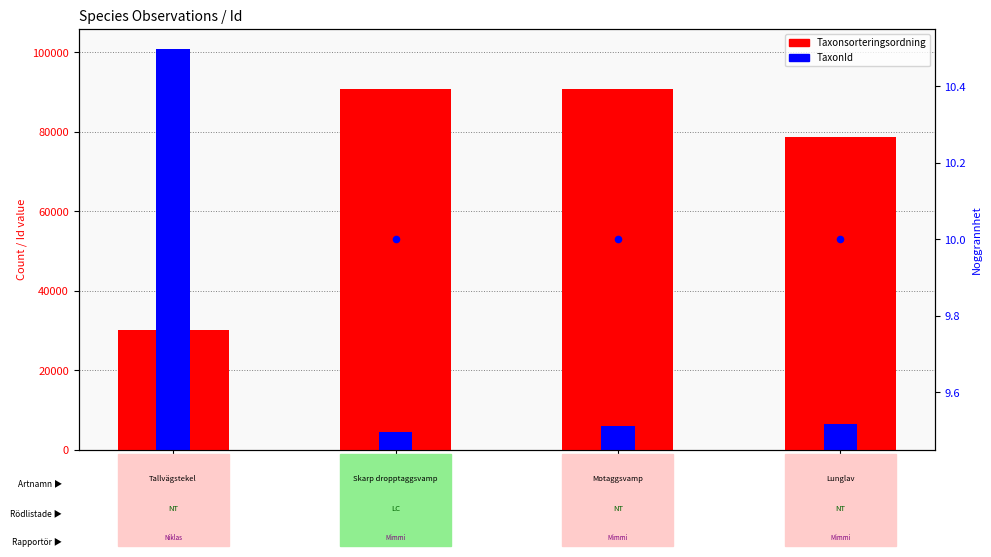

Which series reaches the minimum Y coordinate?

Noggrannhet